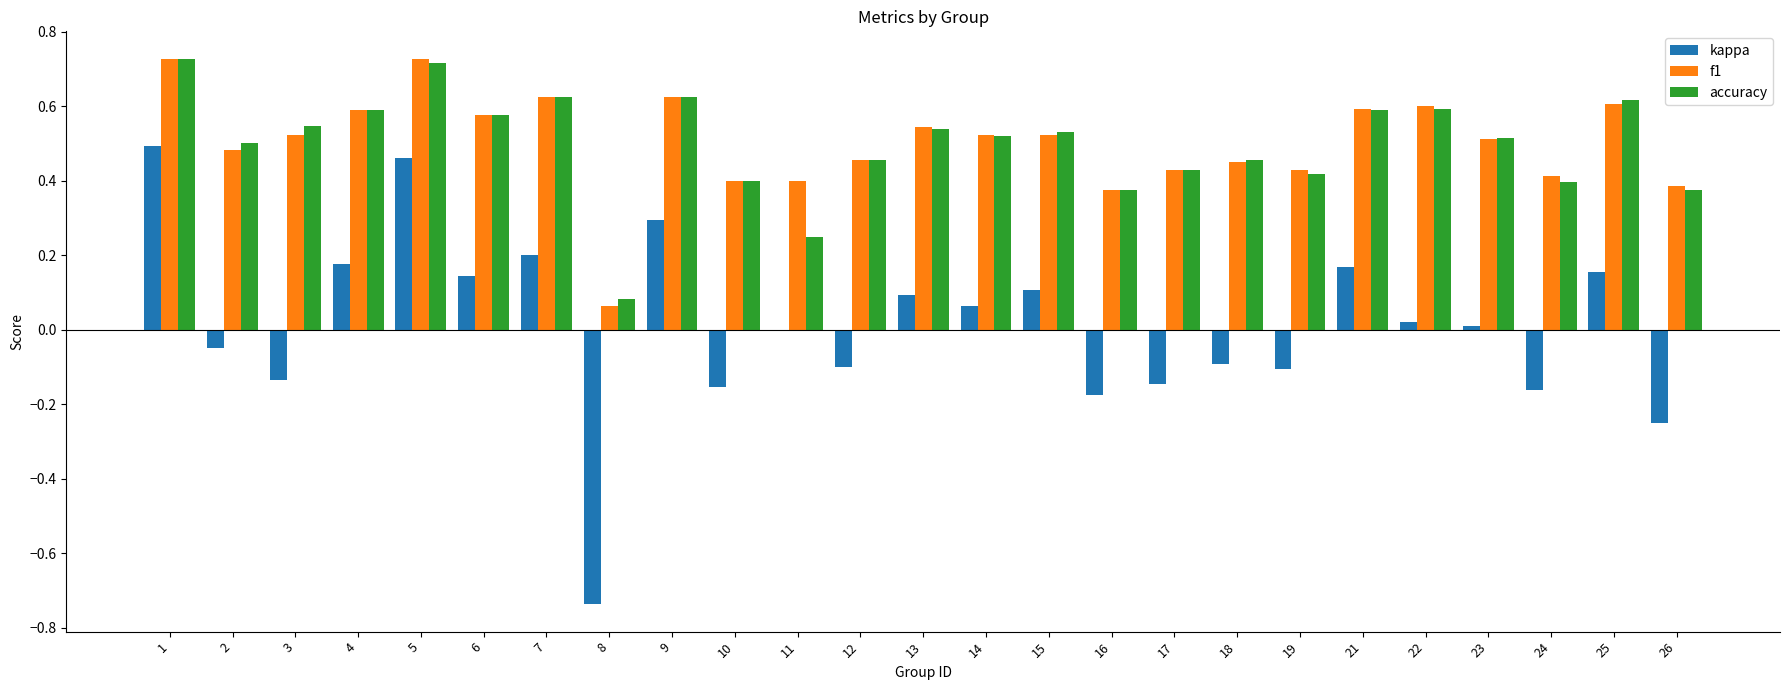

What is the sum of the kappa values at 13 and 8?

-0.6